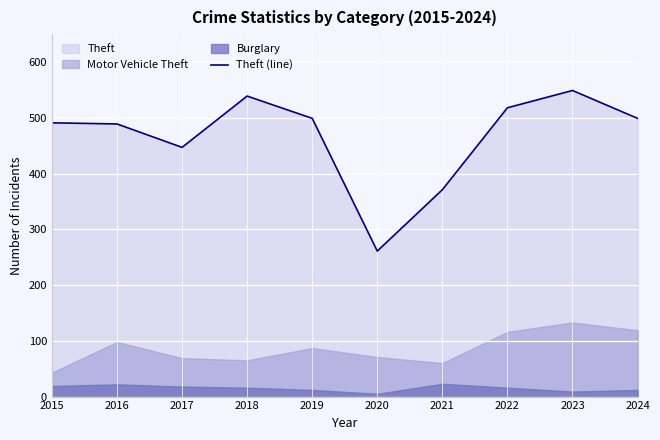

True or false: the data shows 369 at 2020.

False